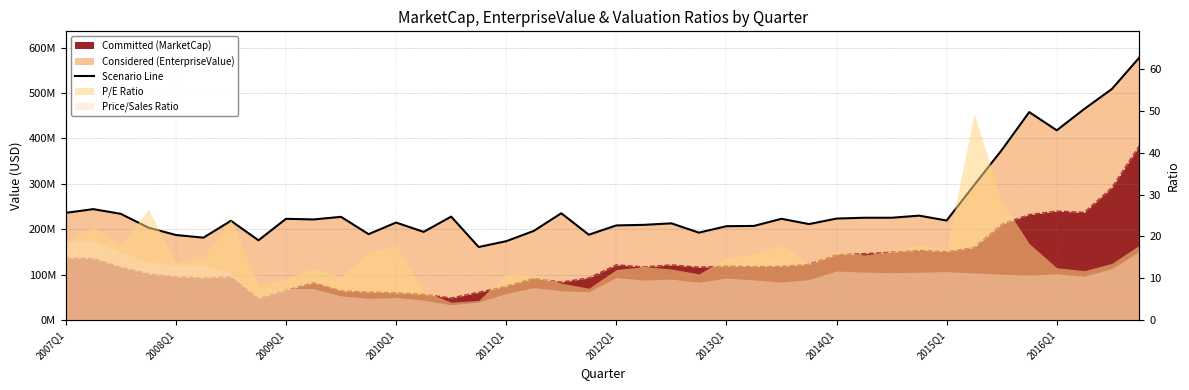

What is the maximum value shown in the chart?

577899600.0